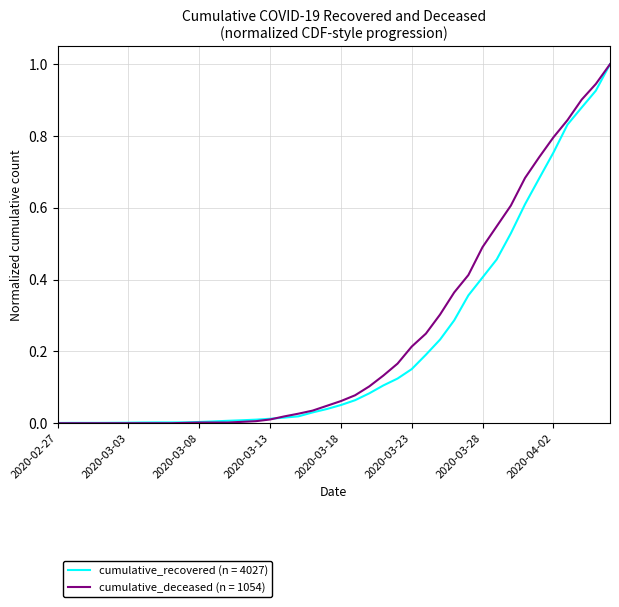

What is the greatest value displayed?

1.0